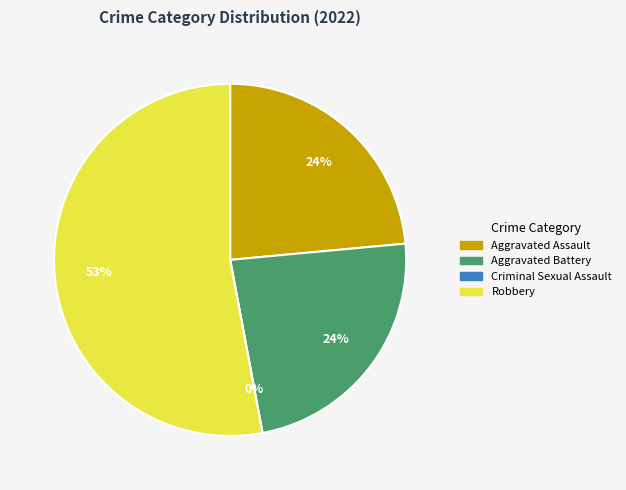

To the nearest percent, what is the combined percentage of Aggravated Assault and Criminal Sexual Assault?

24%